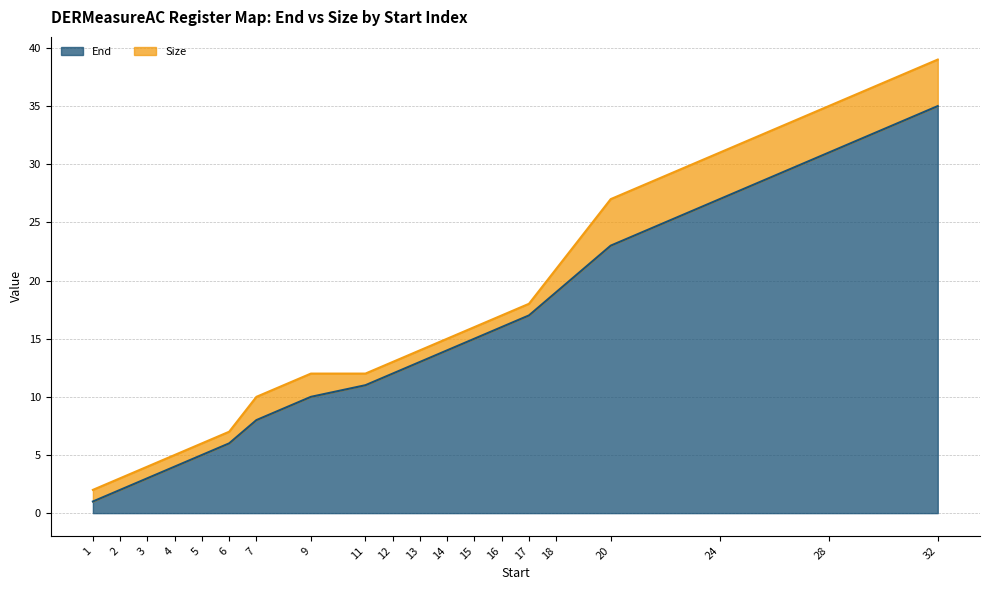

How many lines are shown in the chart?

2